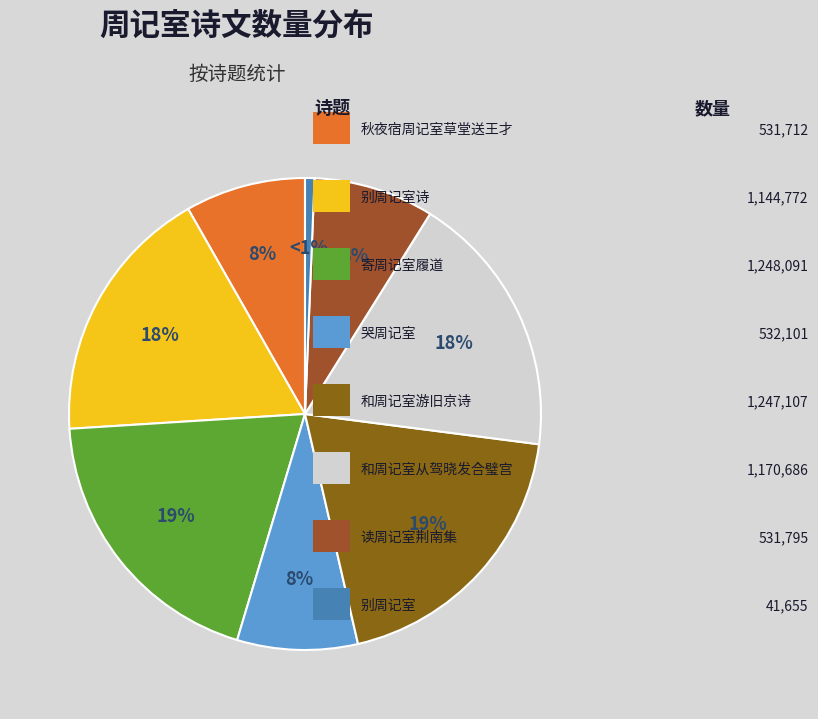

How many segments does this pie chart have?

8